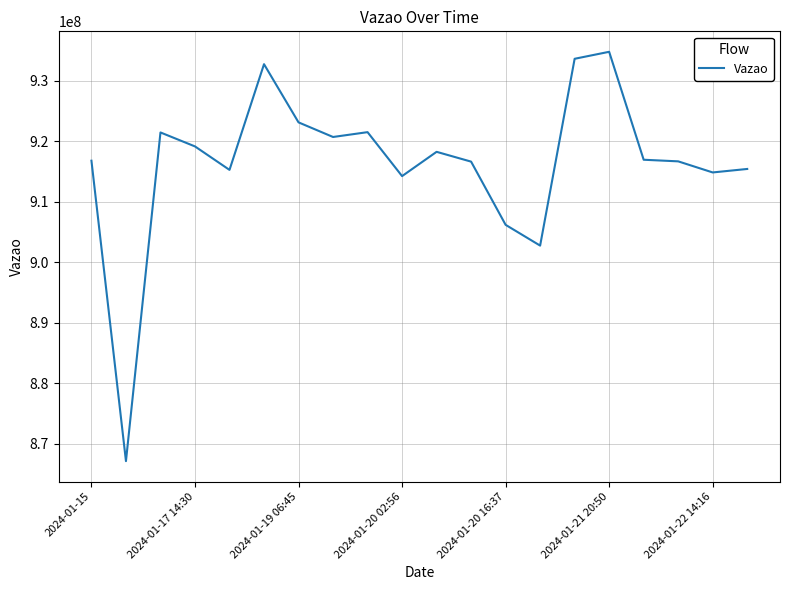

What is the average value?

916397195